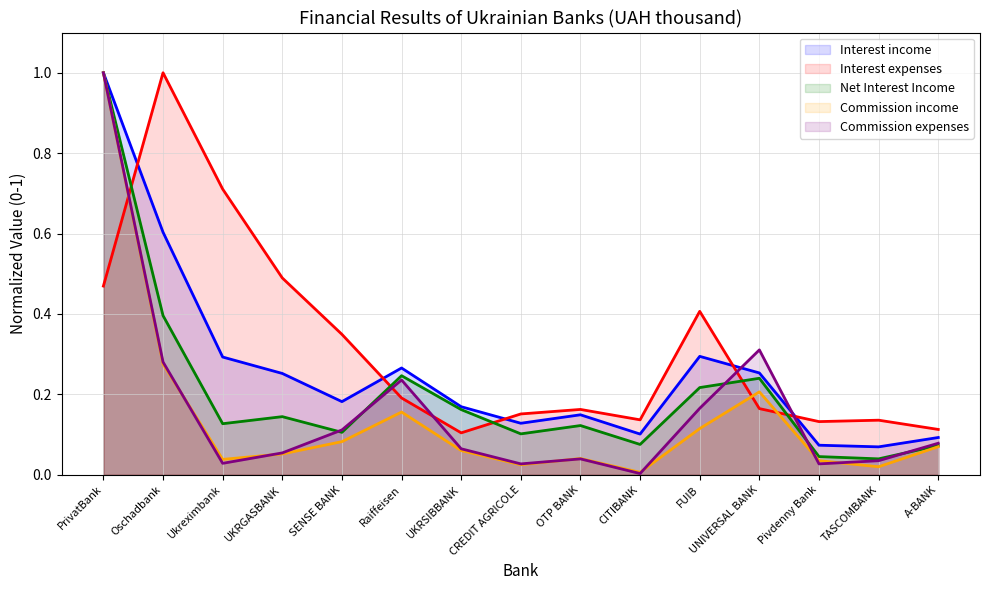

How many distinct data groups are displayed?

5